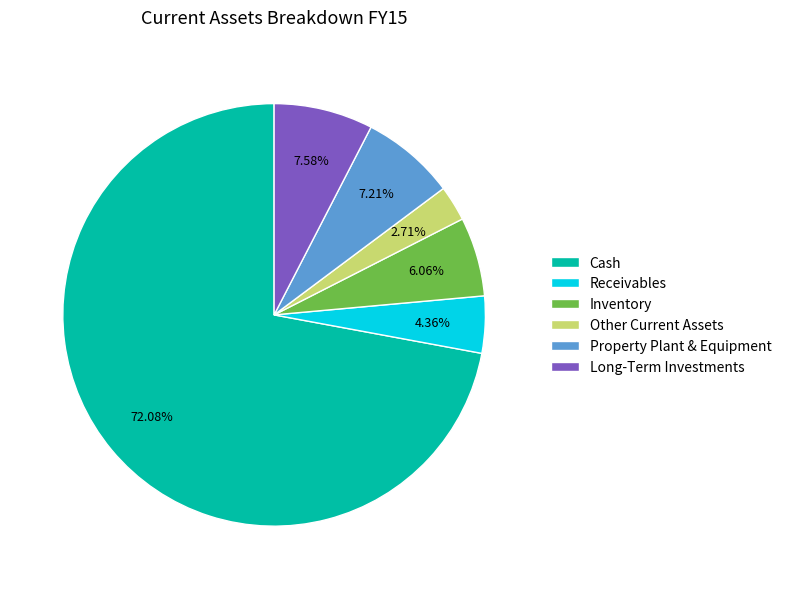

What percentage is the Long-Term Investments slice, to the nearest percent?

8%